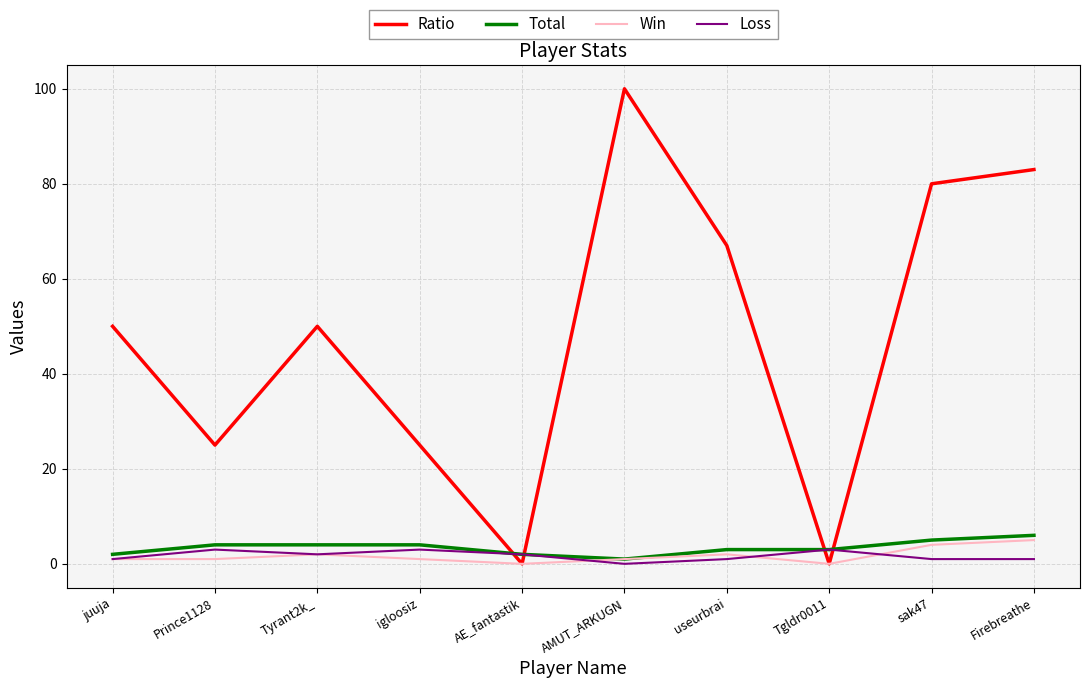

True or false: Loss has more than 1 points higher than both neighbors.

True